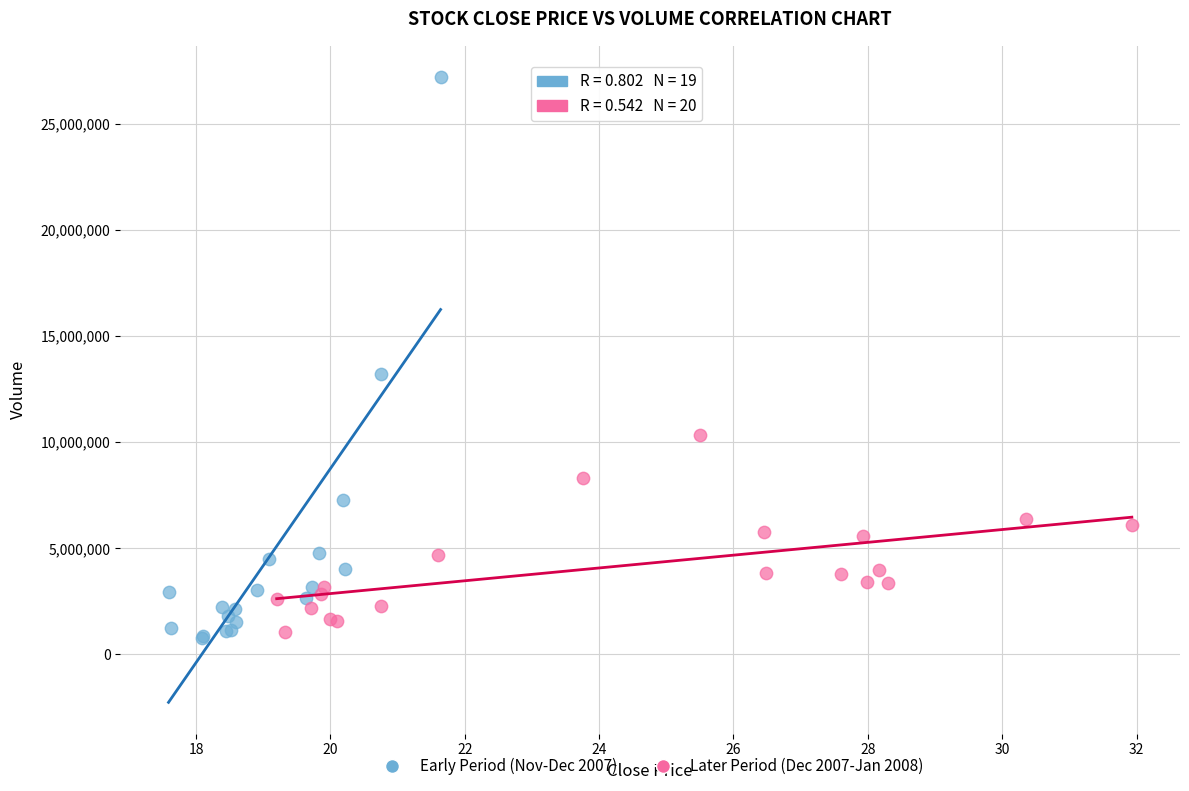

Which series reaches the minimum Y coordinate?

Early Period (Nov-Dec 2007)